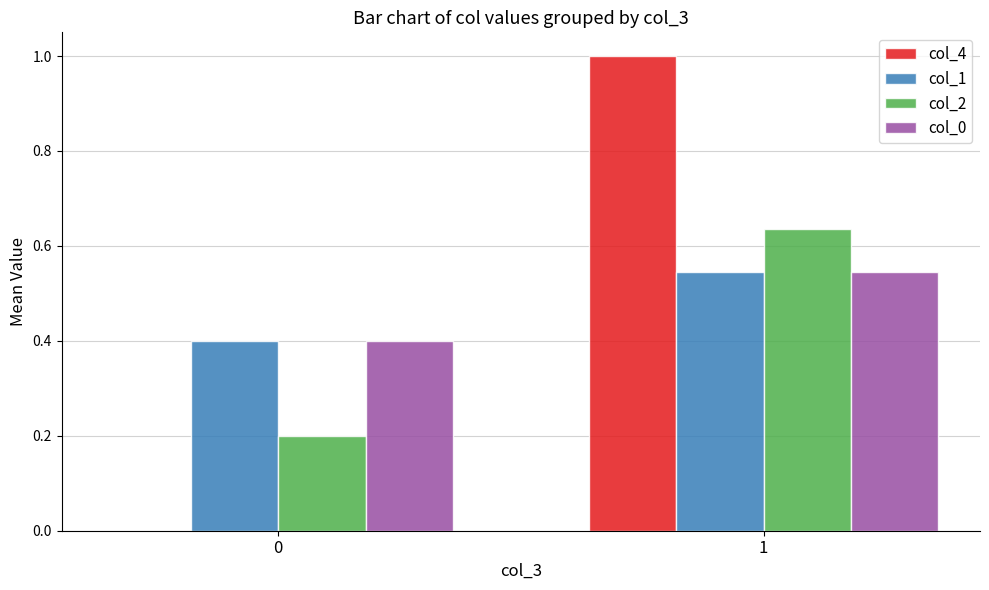

What is the sum of all col_0 values?

0.9